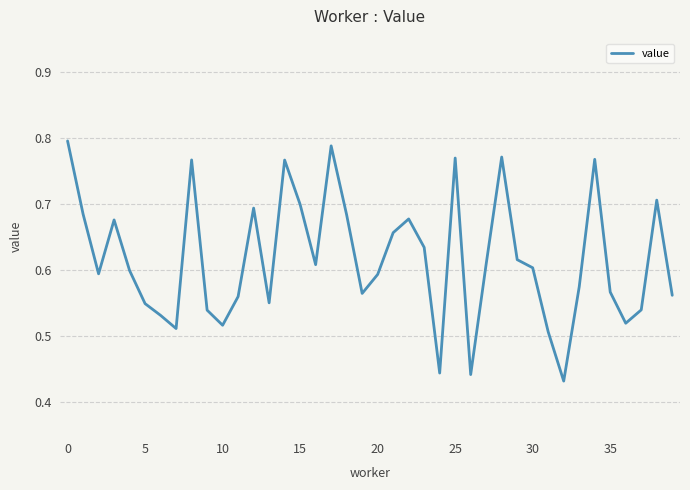

Does the chart have visible grid lines?

Yes